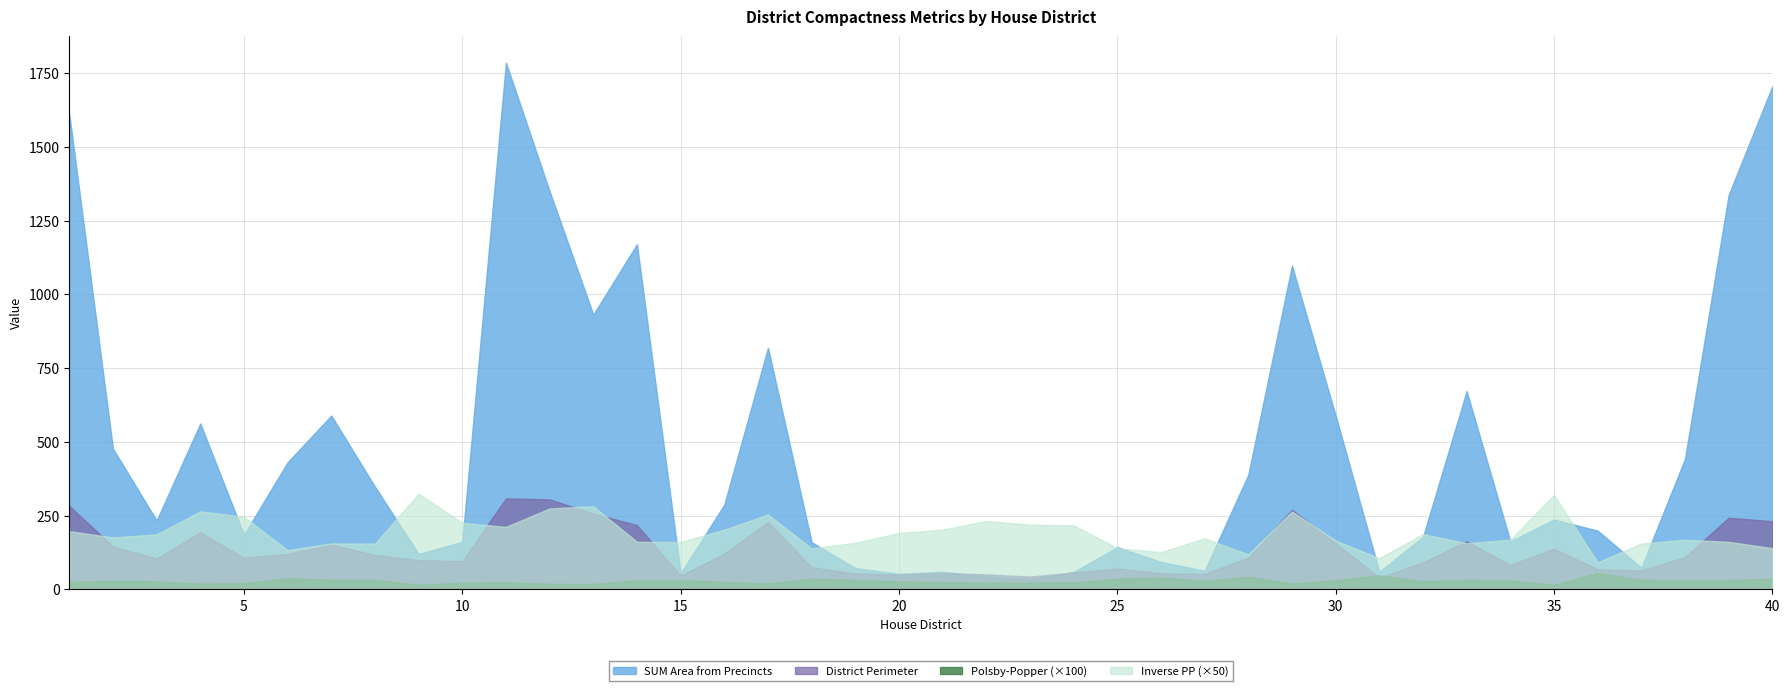

What is the difference between the second highest and second lowest values in the SUM Area from Precincts series?

1661.6